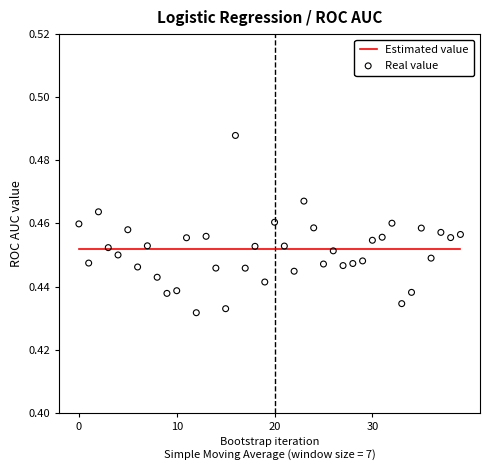

Which series has the largest Y range (max minus min)?

Real value